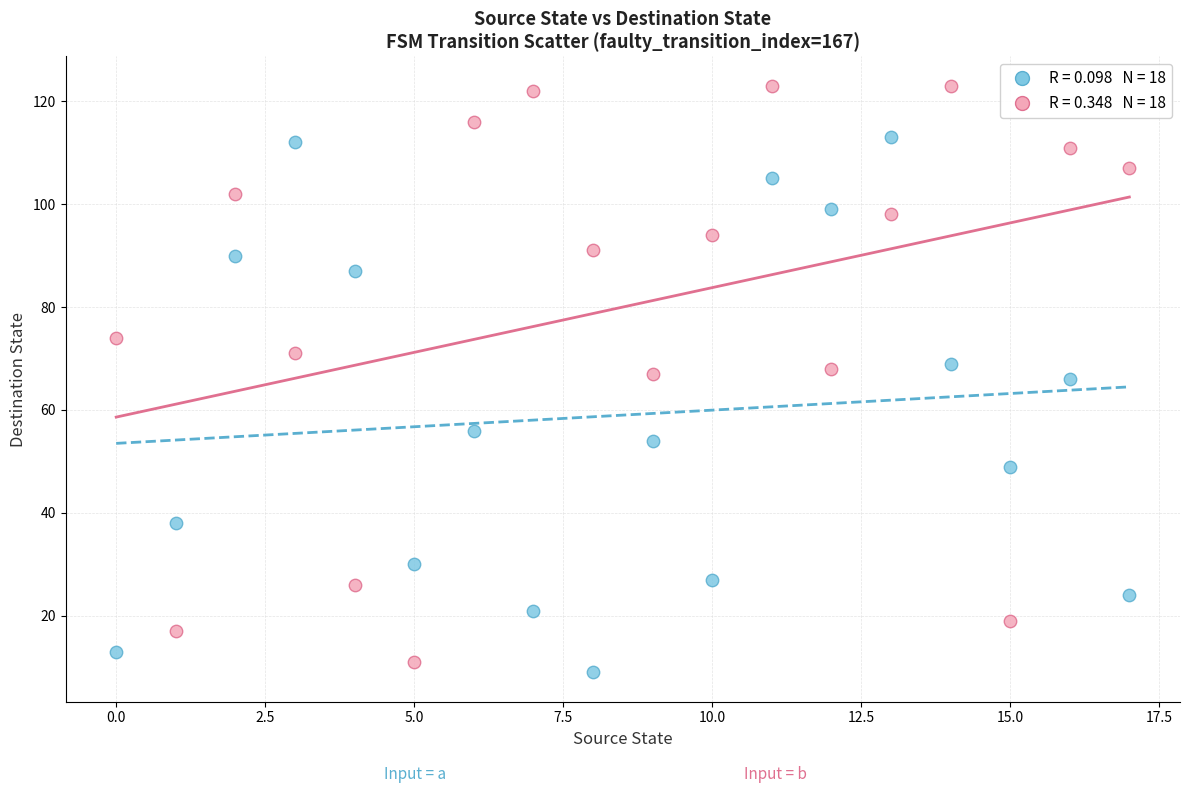

Across all data points, what is the range of Y values (max minus min)?

114